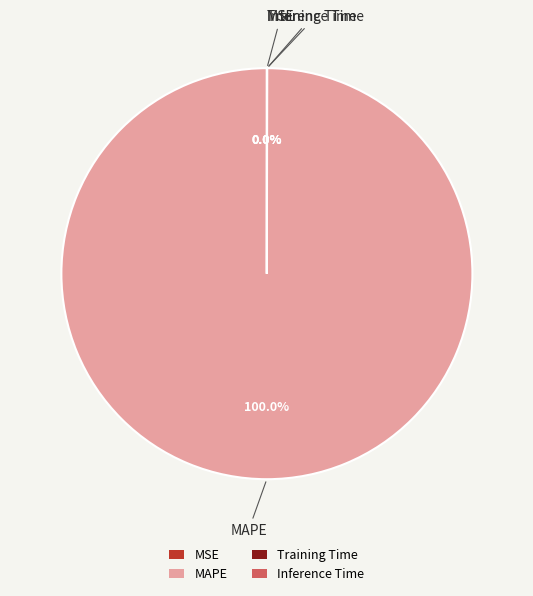

Which slice is the smallest?

MSE